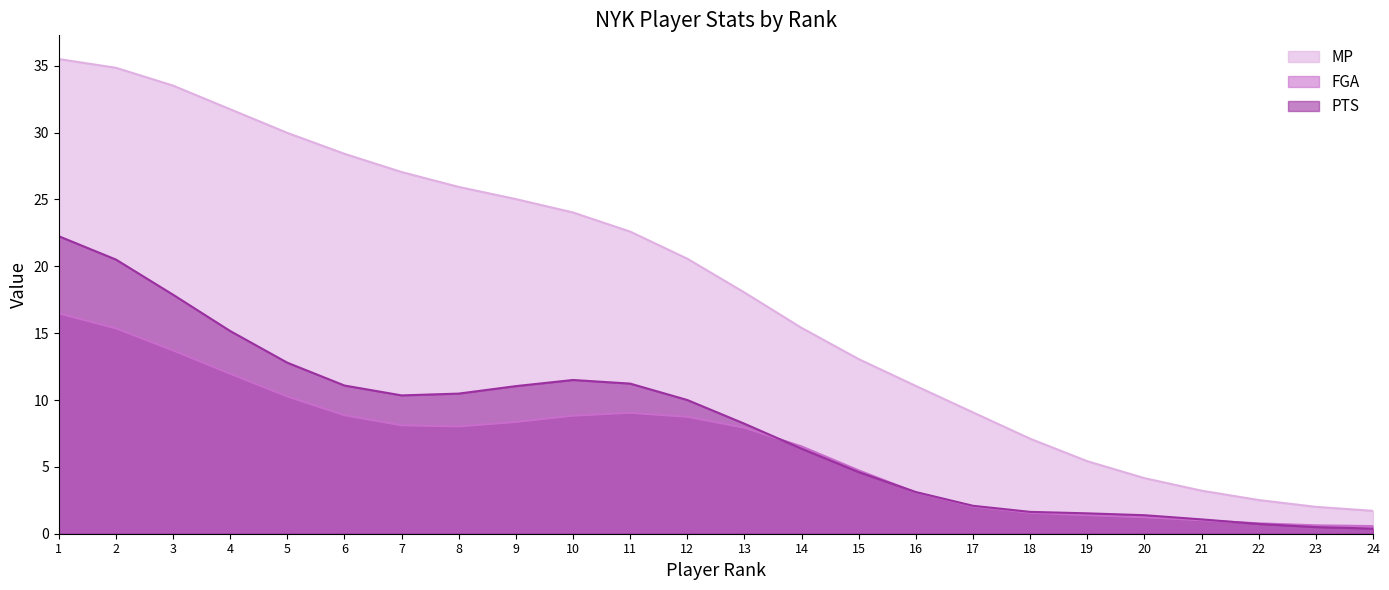

Is the value of MP at 5 greater than the value of PTS at 20?

Yes